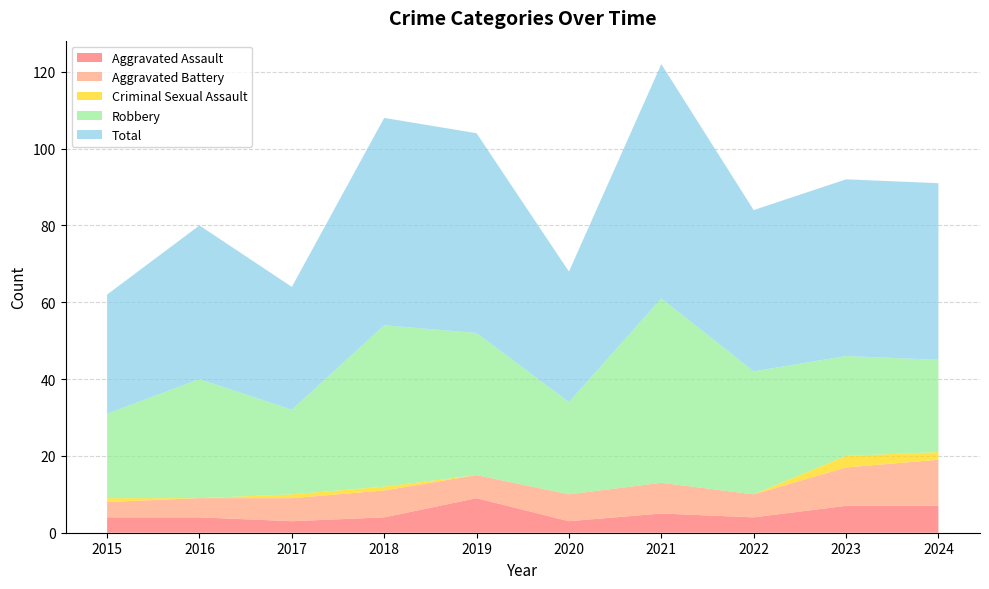

Reading right to left, extract all data points from this chart.

Aggravated Assault: 2024=7	2023=7	2022=4	2021=5	2020=3	2019=9	2018=4	2017=3	2016=4	2015=4
Aggravated Battery: 2024=12	2023=10	2022=6	2021=8	2020=7	2019=6	2018=7	2017=6	2016=5	2015=4
Criminal Sexual Assault: 2024=2	2023=3	2022=0	2021=0	2020=0	2019=0	2018=1	2017=1	2016=0	2015=1
Robbery: 2024=24	2023=26	2022=32	2021=48	2020=24	2019=37	2018=42	2017=22	2016=31	2015=22
Total: 2024=46	2023=46	2022=42	2021=61	2020=34	2019=52	2018=54	2017=32	2016=40	2015=31